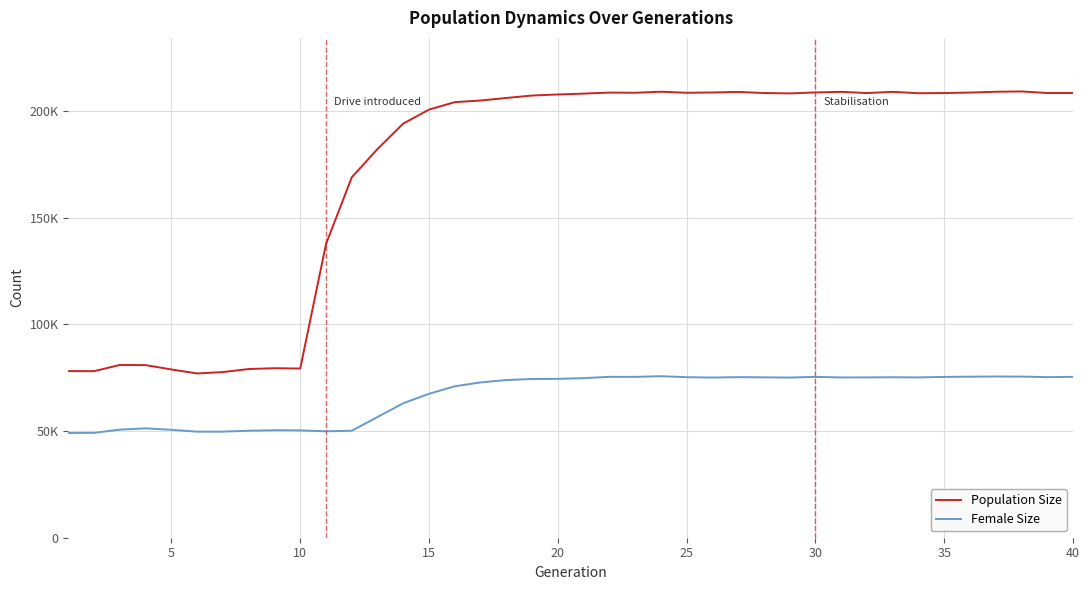

Reading left to right, extract all data points from this chart.

Population Size: 78068	78041	80955	80868	78836	76965	77627	79038	79430	79274	137565	168863	182122	194062	200597	204100	204855	206049	207190	207686	208087	208575	208489	208980	208474	208631	208878	208370	208186	208640	208917	208359	208925	208273	208363	208585	208956	209107	208378	208388
Female Size: 49093	49137	50649	51234	50569	49699	49708	50132	50365	50294	49852	50142	56551	63025	67442	70966	72754	73884	74384	74435	74759	75398	75368	75680	75227	75051	75241	75148	75048	75367	75094	75122	75191	75119	75349	75454	75548	75503	75244	75388